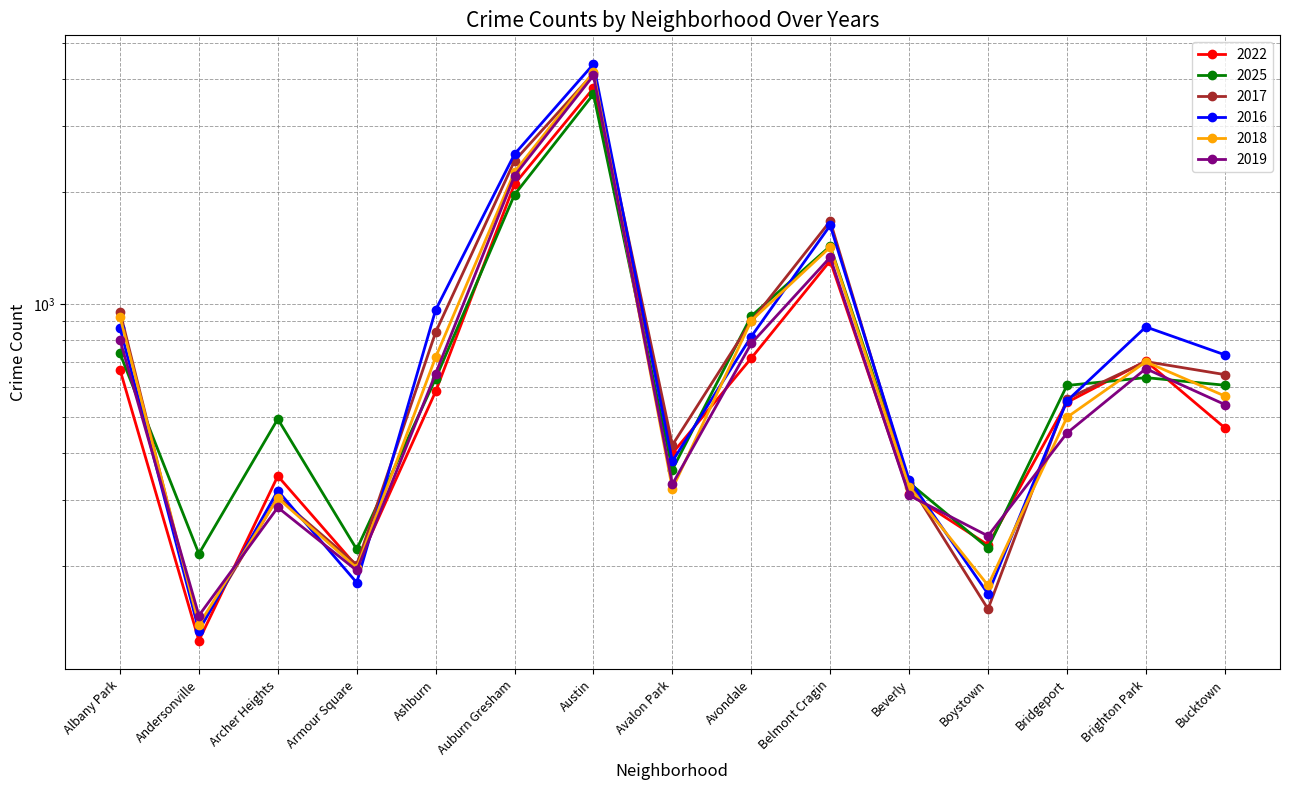

Where is the first local maximum for 2017?

Archer Heights